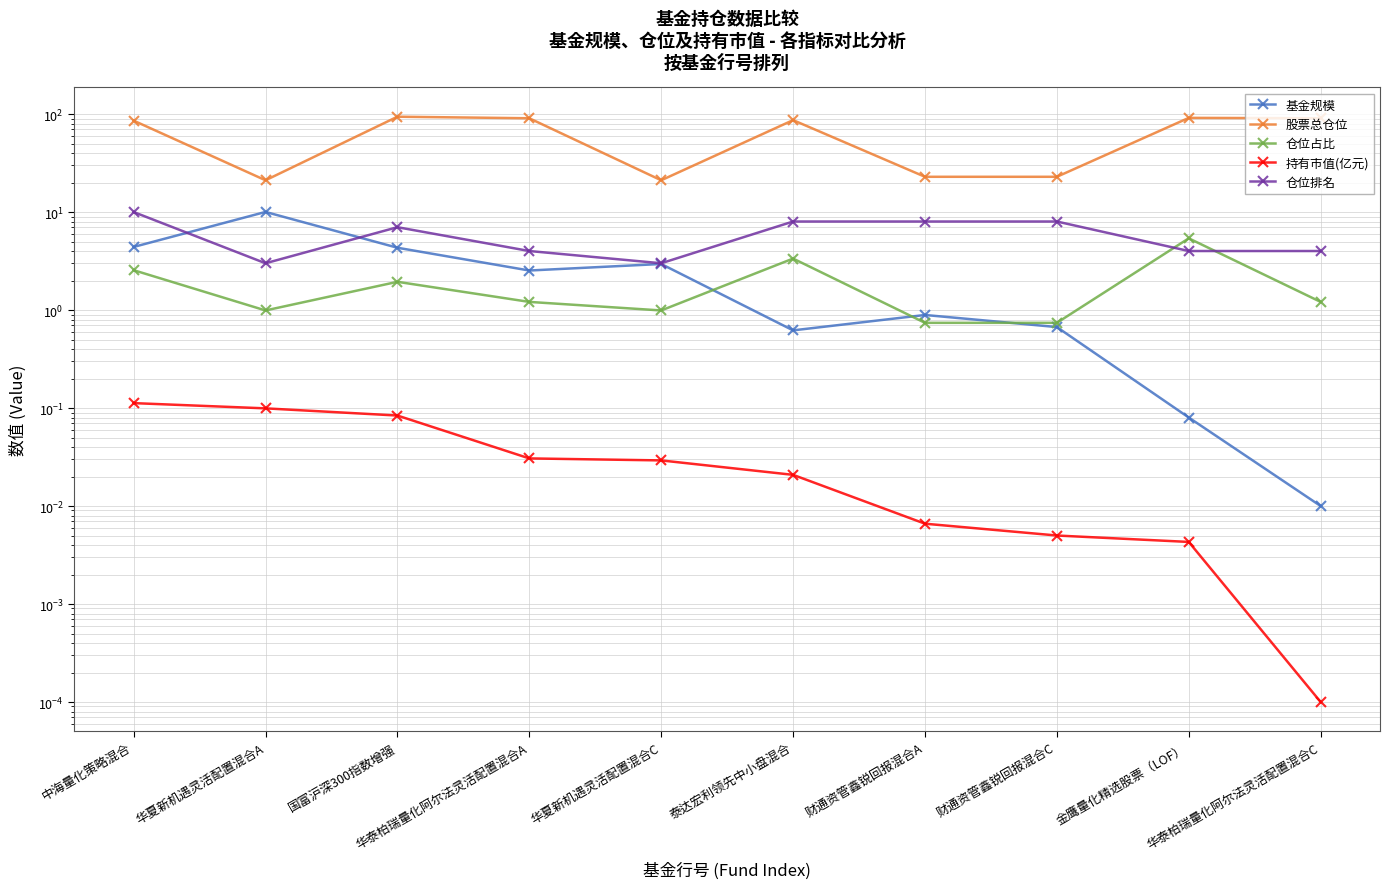

Reading right to left, list all the values displayed in this chart.

基金规模: 0.0	0.1	0.7	0.9	0.6	3.0	2.5	4.3	10.0	4.4
股票总仓位: 90.5	91.4	22.9	22.9	86.6	21.1	90.5	93.9	21.1	85.6
仓位占比: 1.2	5.4	0.7	0.7	3.4	1.0	1.2	1.9	1.0	2.5
持有市值(亿元): 0.0	0.0	0.0	0.0	0.0	0.0	0.0	0.1	0.1	0.1
仓位排名: 4.0	4.0	8.0	8.0	8.0	3.0	4.0	7.0	3.0	10.0